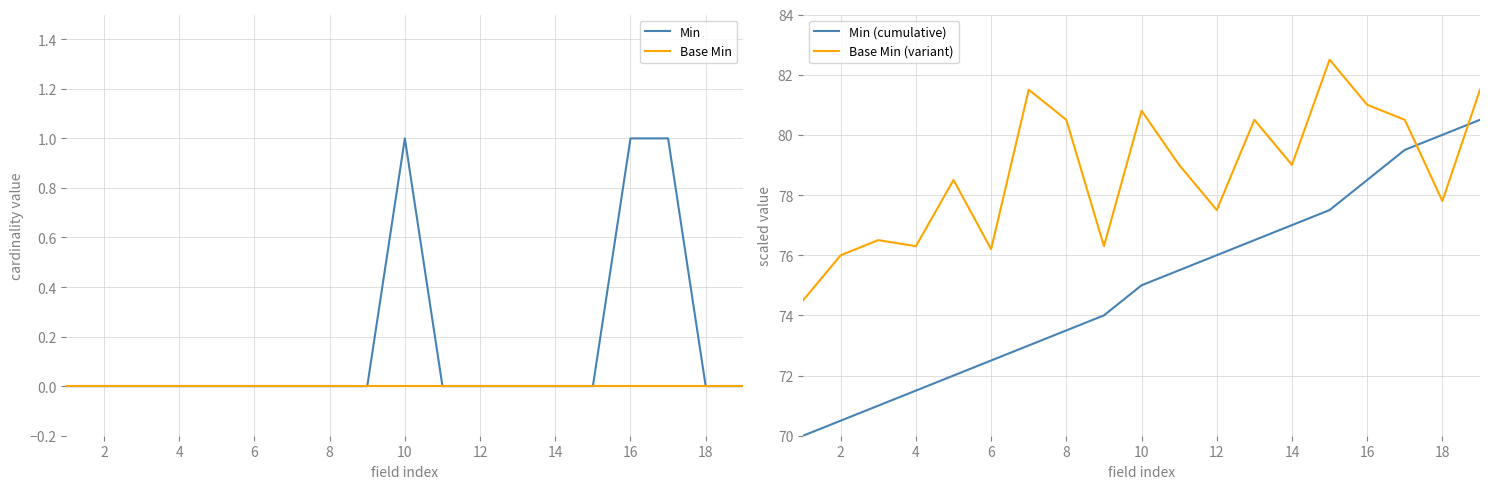

How many interior local peaks does the Min series have?

1